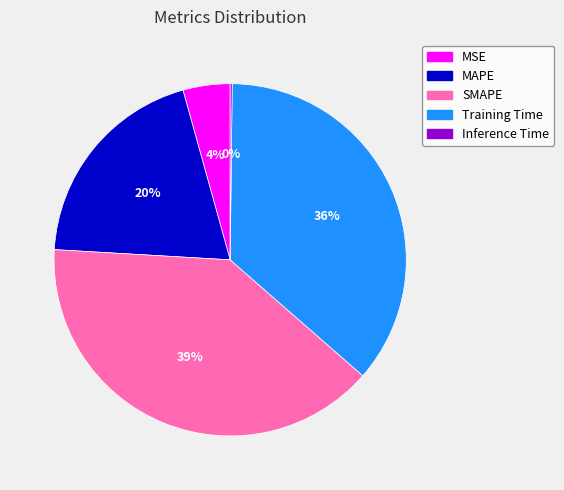

To the nearest percent, what is the difference between the largest and smallest slice percentages?

39%